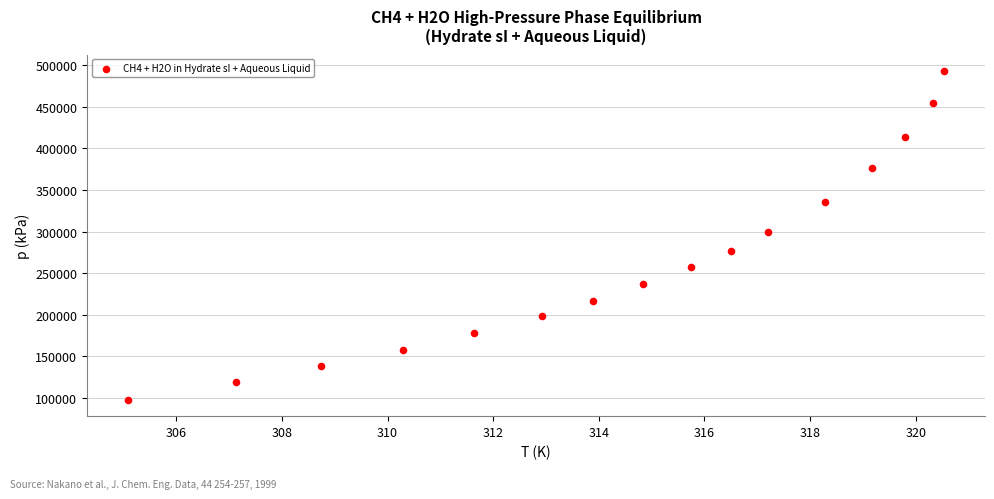

Count the number of points in this scatter plot.

16